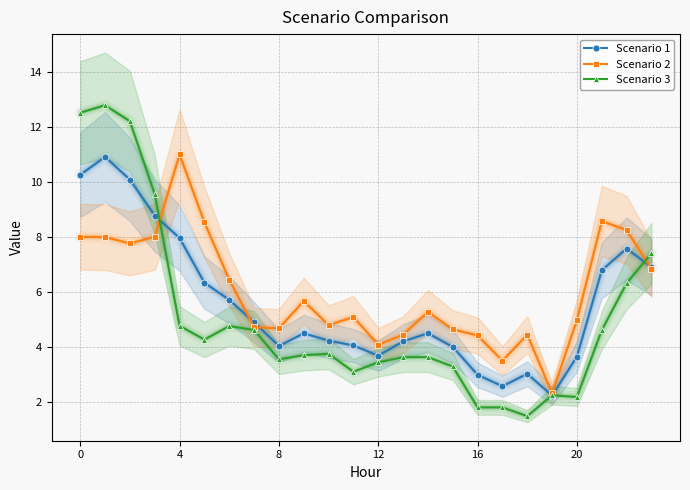

What is the highest value of the Scenario 1 series?

10.9